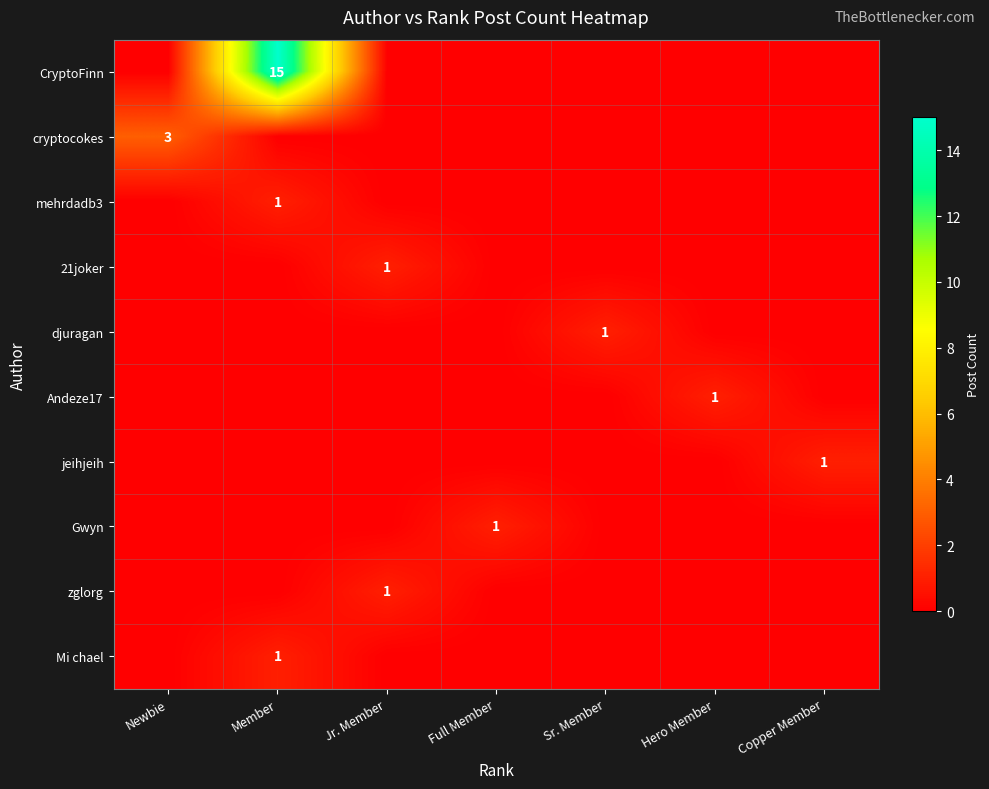

What is the difference between the highest and lowest values at Sr. Member?

1